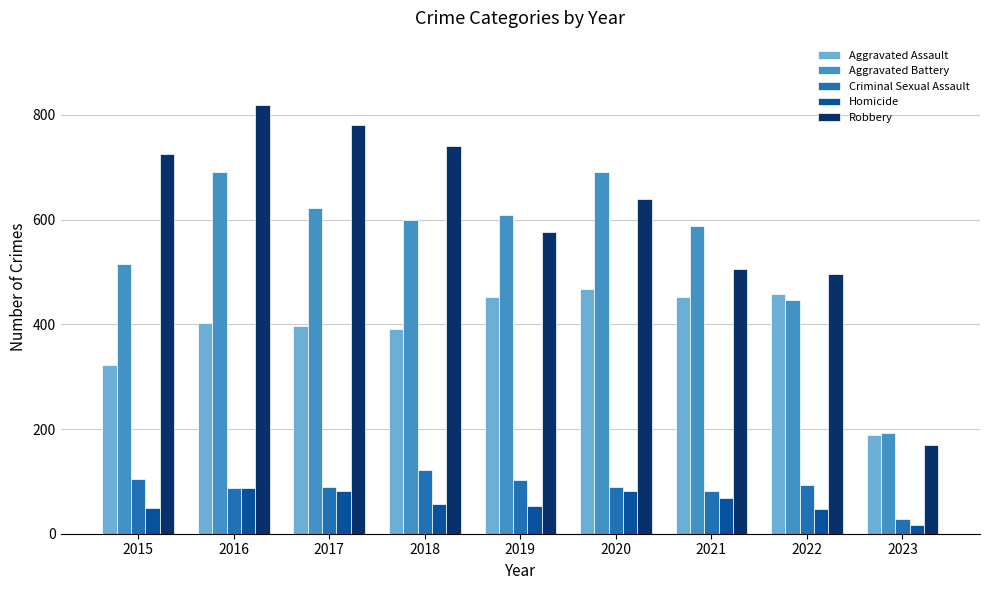

What is the average value of the Aggravated Battery series?

550